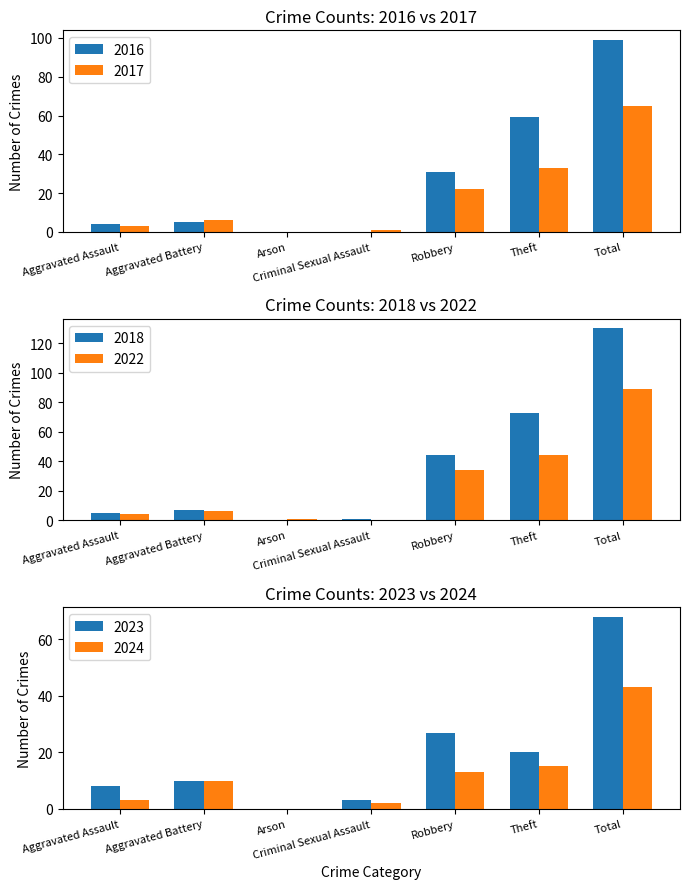

At Aggravated Battery, list the series in order from largest to smallest.

2023, 2024, 2018, 2017, 2022, 2016